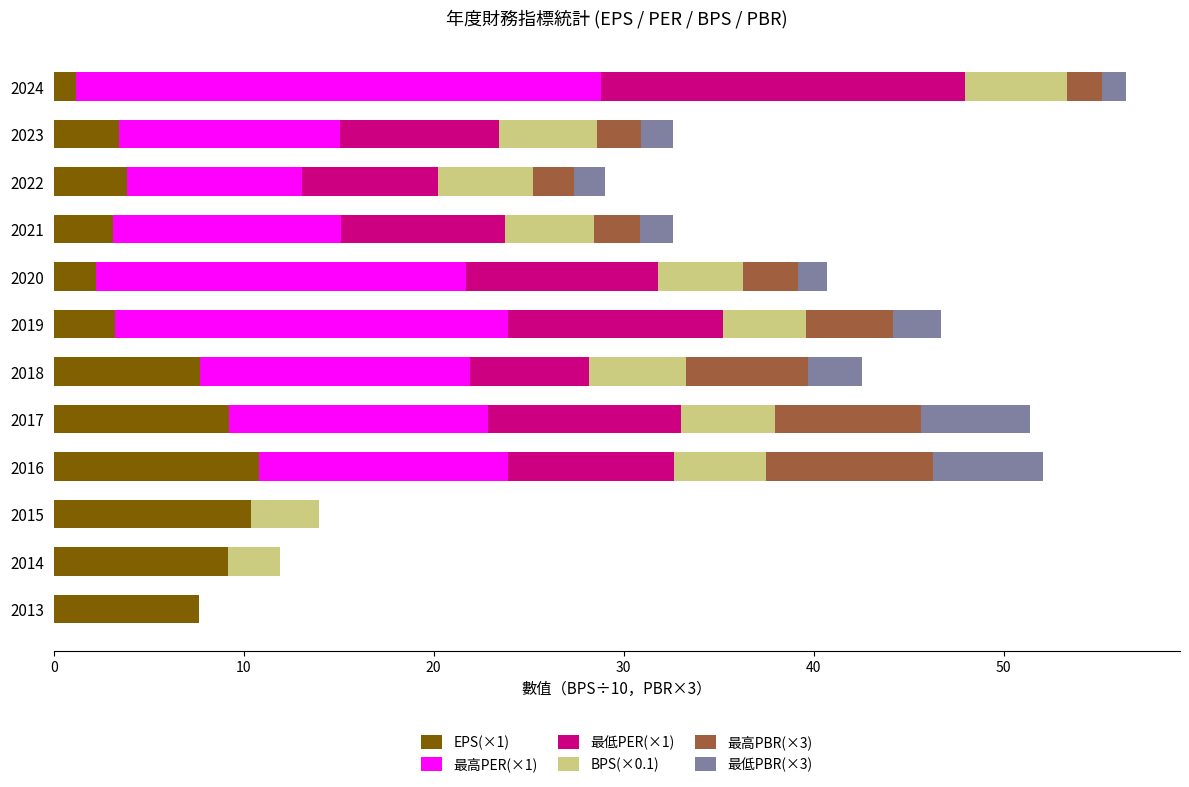

What is the highest value of the EPS(×1) series?

10.8